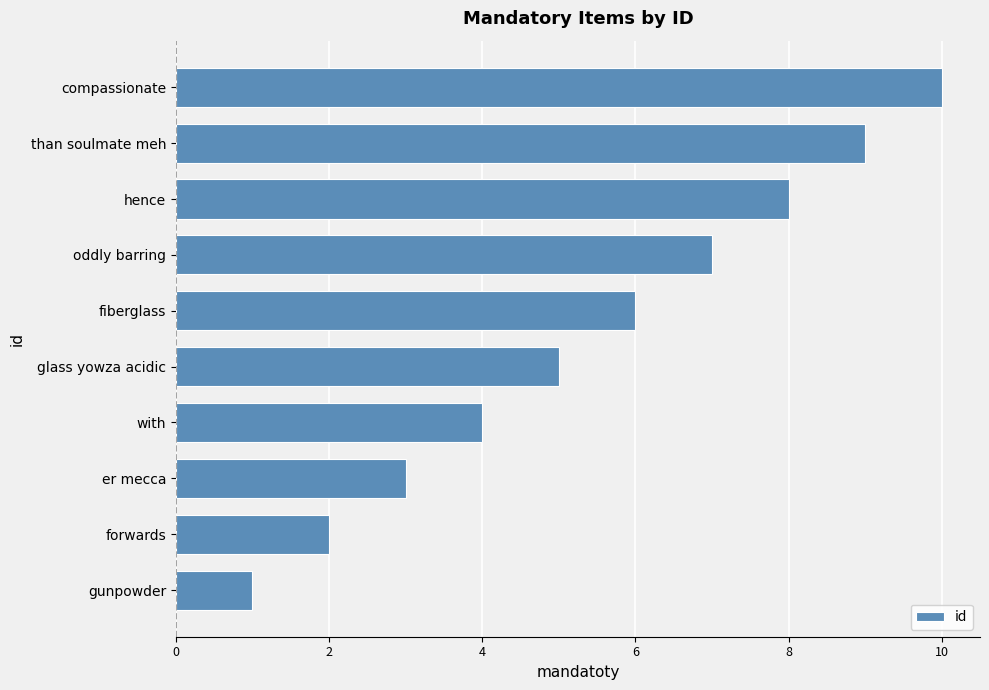

What is the difference between the second highest and second lowest values?

7